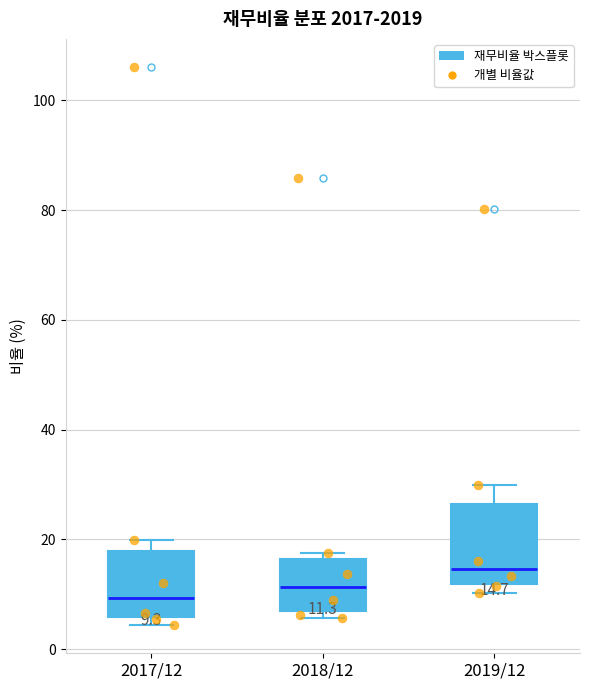

Comparing the boxes themselves (not the whiskers), which one is the tallest?

2019/12